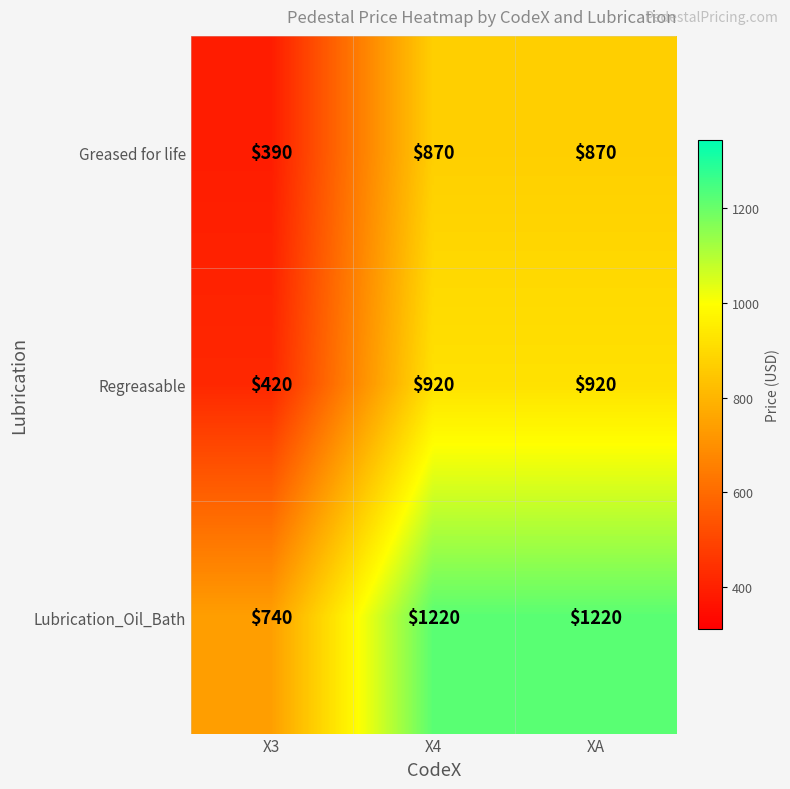

Reading left to right, extract all data points from this chart.

Greased for life: 390	870	870
Regreasable: 420	920	920
Lubrication_Oil_Bath: 740	1220	1220